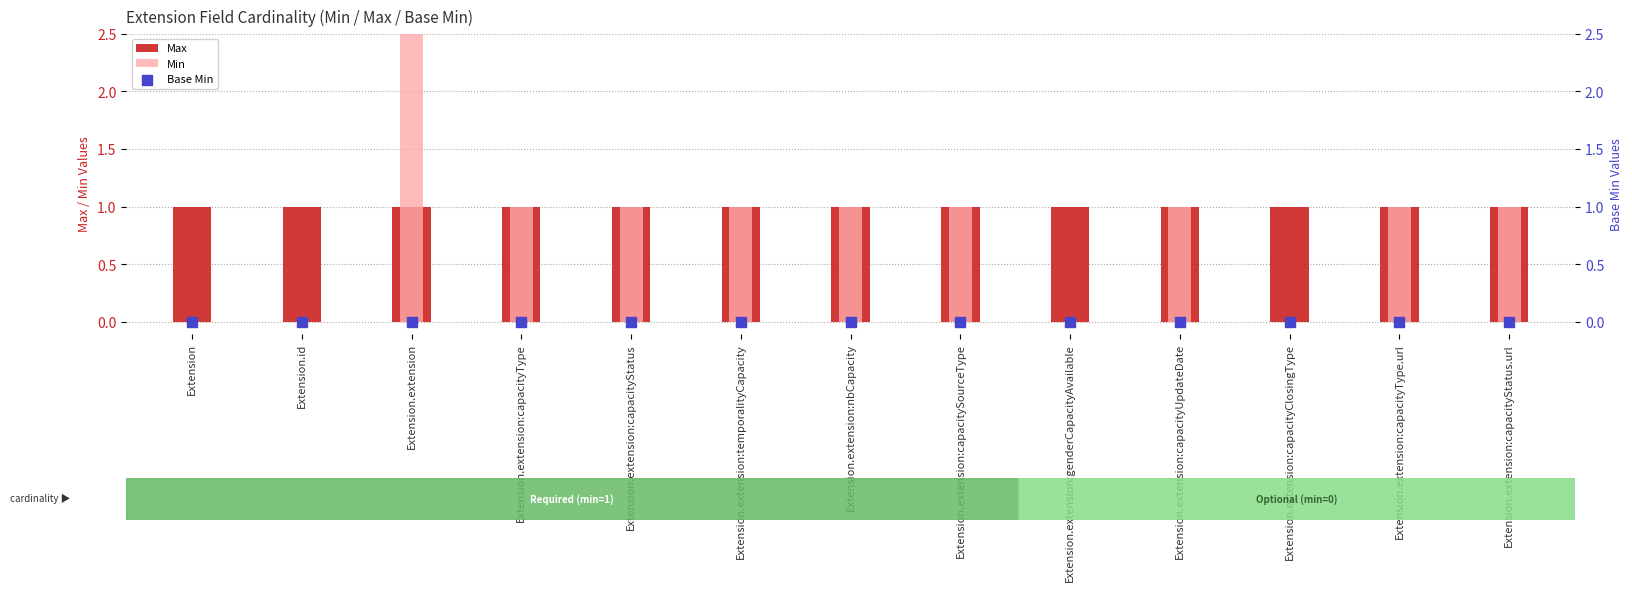

What is the total value across all series at Extension.extension:capacityStatus?

2